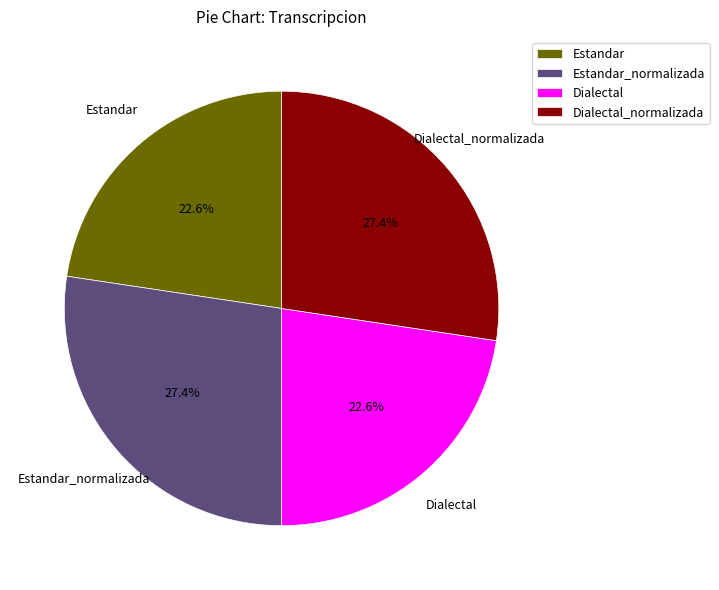

Is there a majority slice in this chart?

No